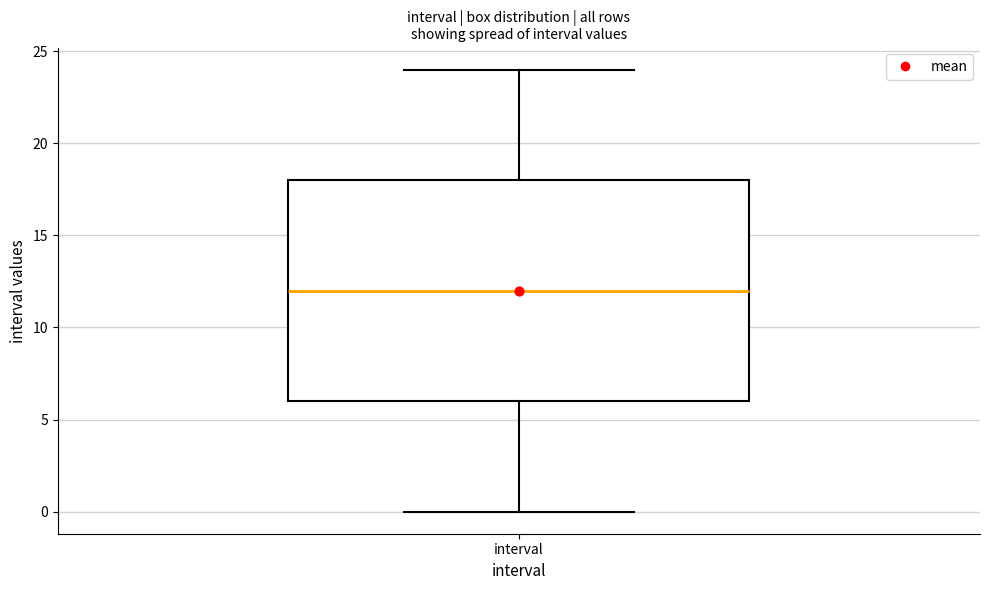

Where does the upper whisker of the box for interval end on the y-axis? The values are not printed on the chart, so give them approximately, as read against the axis.

24